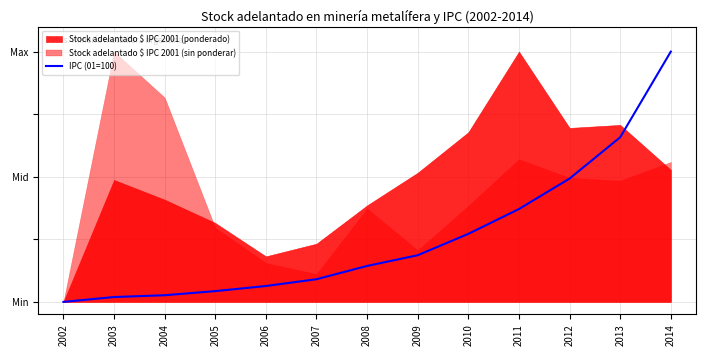

How many lines are shown in the chart?

1